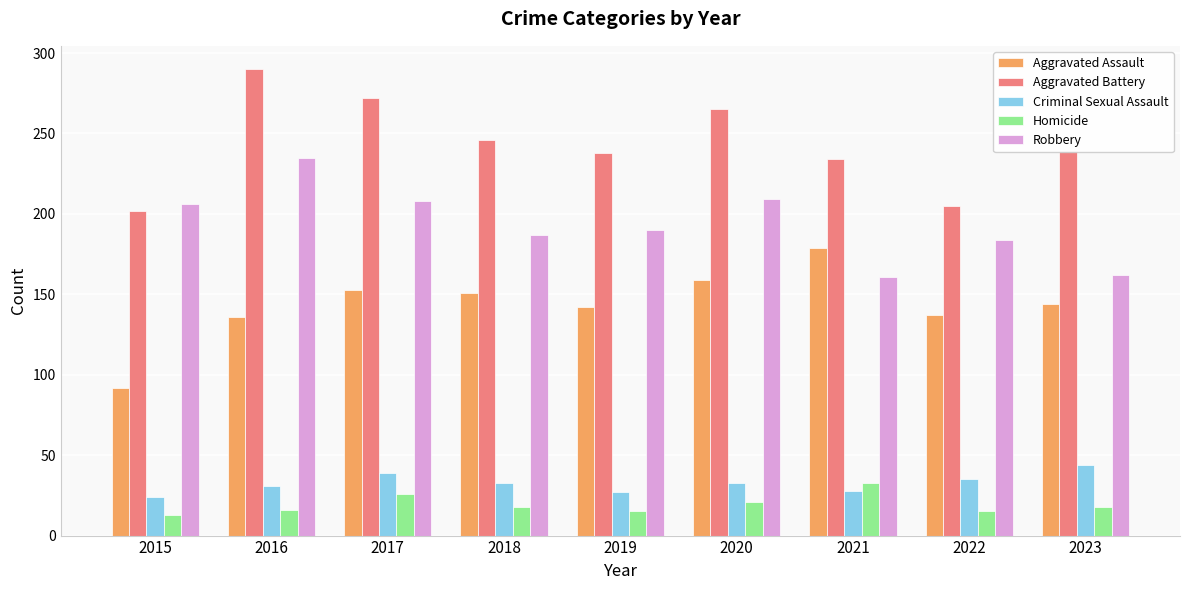

True or false: Aggravated Assault has a value of 78 at 2017.

False